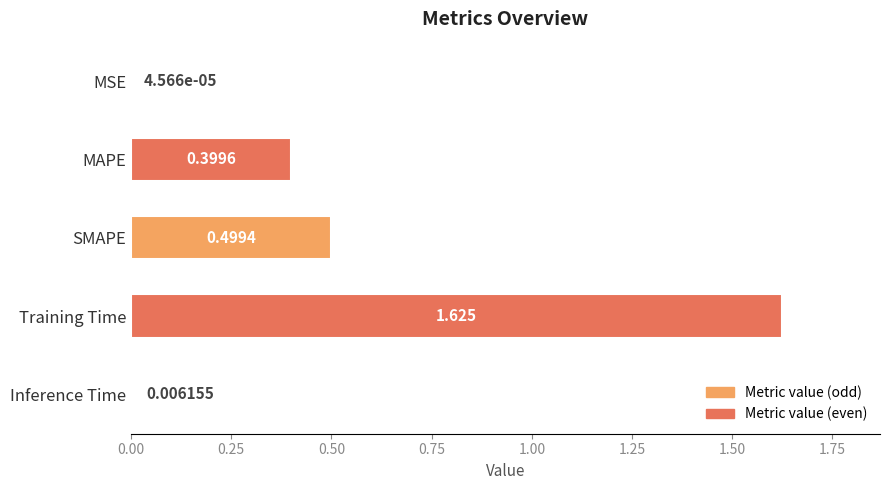

Between SMAPE and MSE, which is larger?

SMAPE